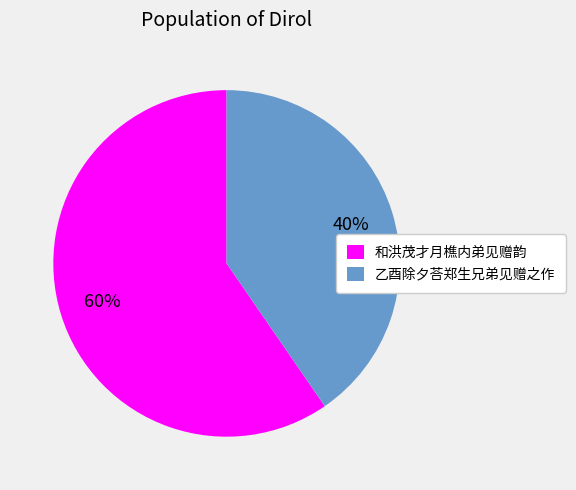

Rank the categories by value from lowest to highest.

乙酉除夕荅郑生兄弟见赠之作, 和洪茂才月樵内弟见赠韵